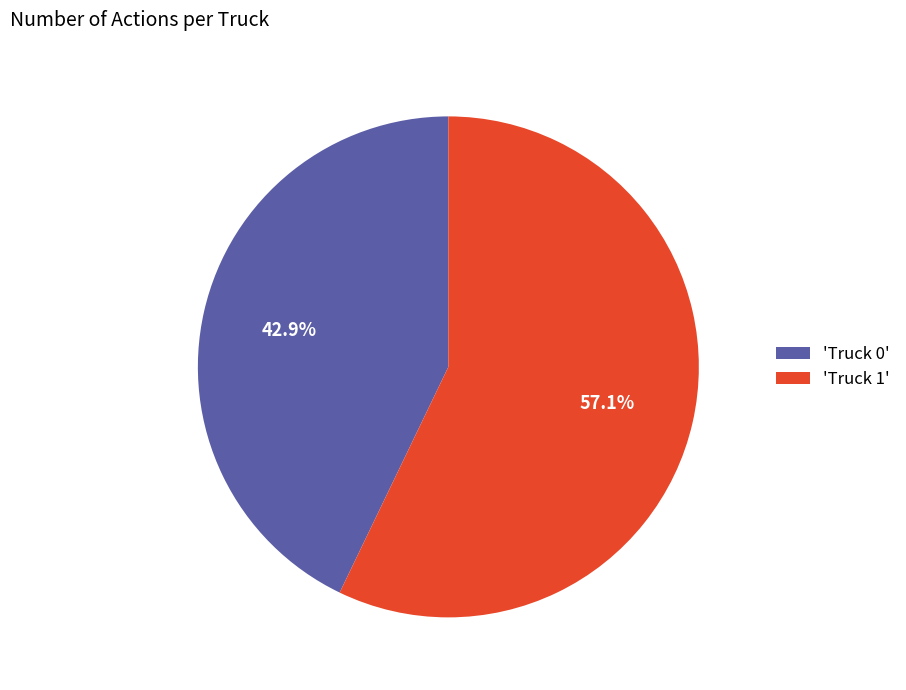

Which category has the smallest portion of the pie?

'Truck 0'